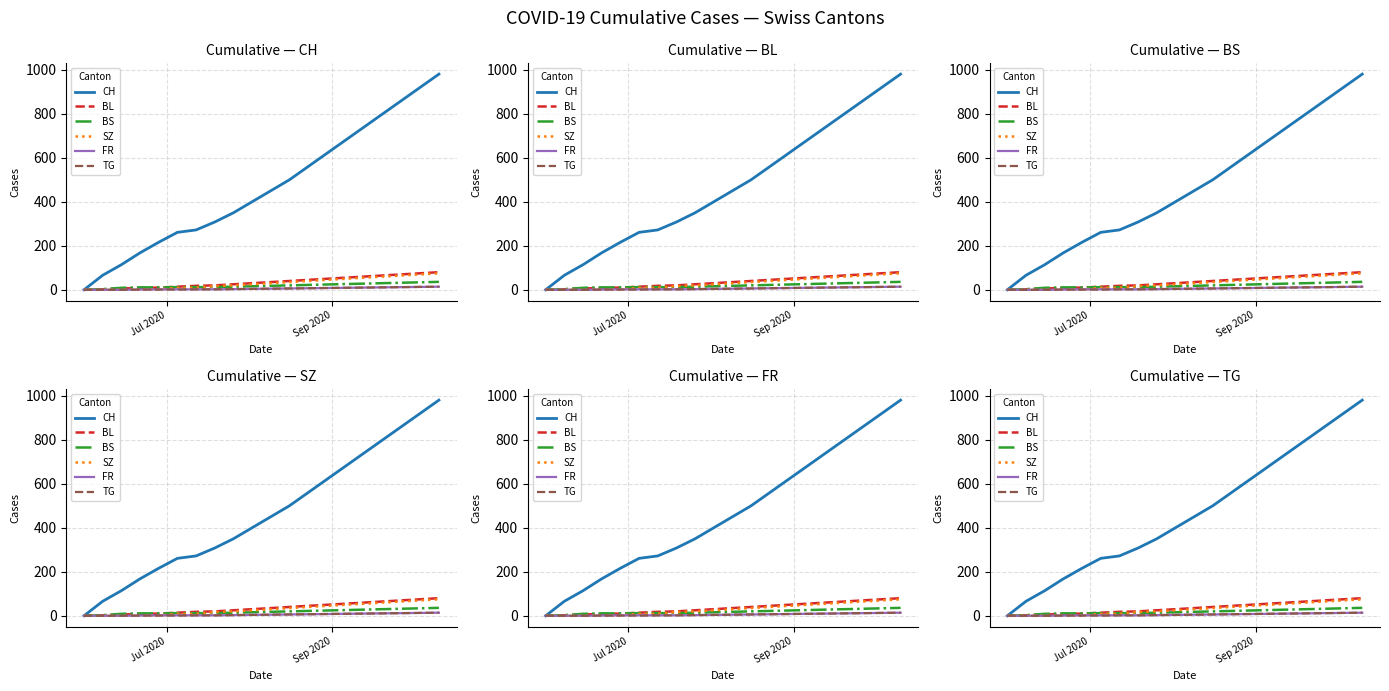

Count the number of categories in the chart.

20